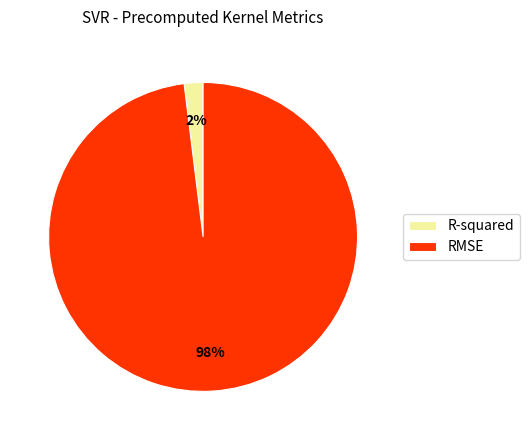

Between R-squared and RMSE, which is larger?

RMSE